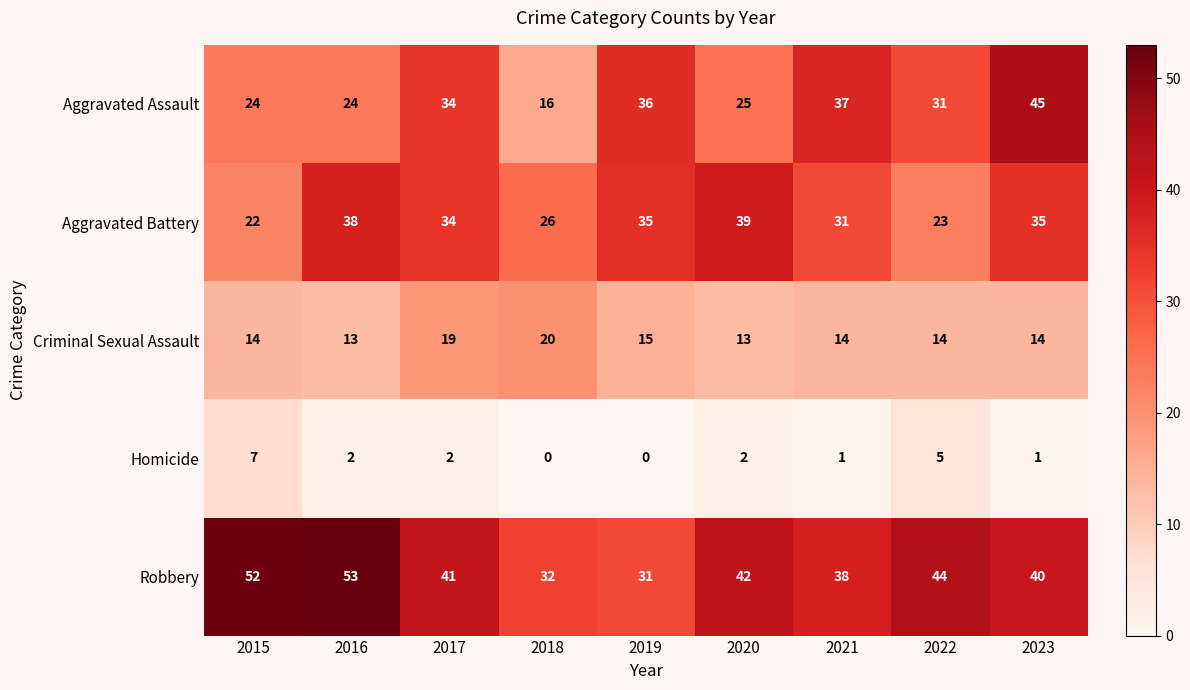

What is the spread (max minus min) of values at 2021?

37